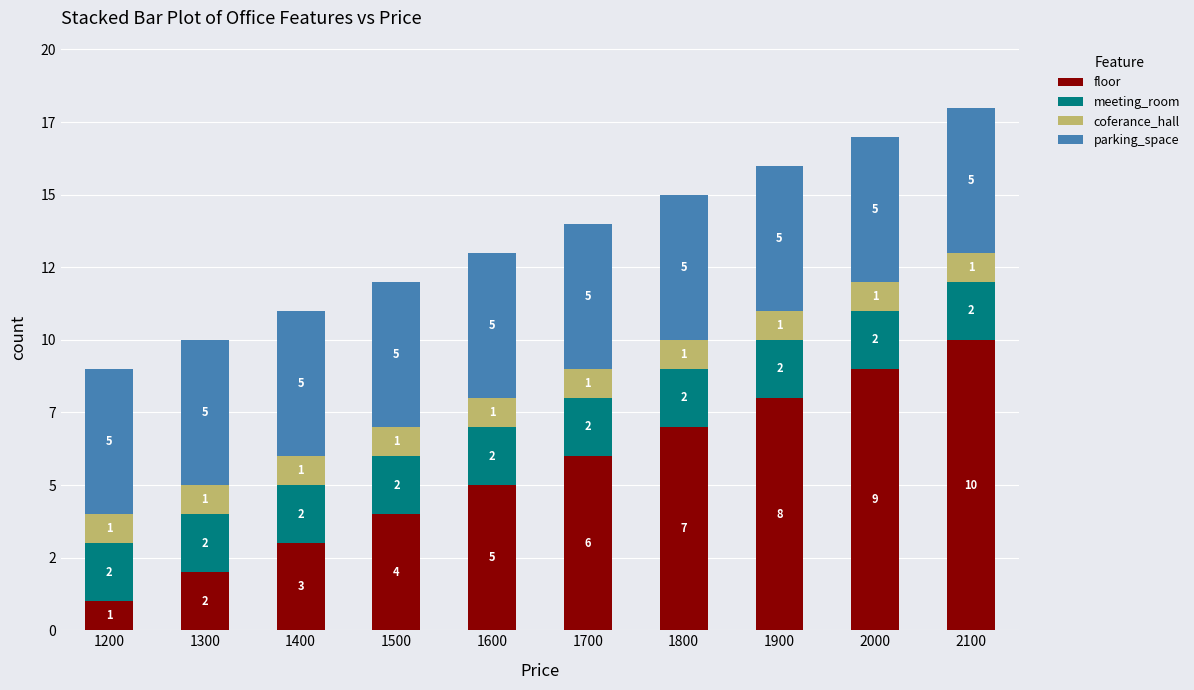

At which category is the sum across all series the highest?

2100